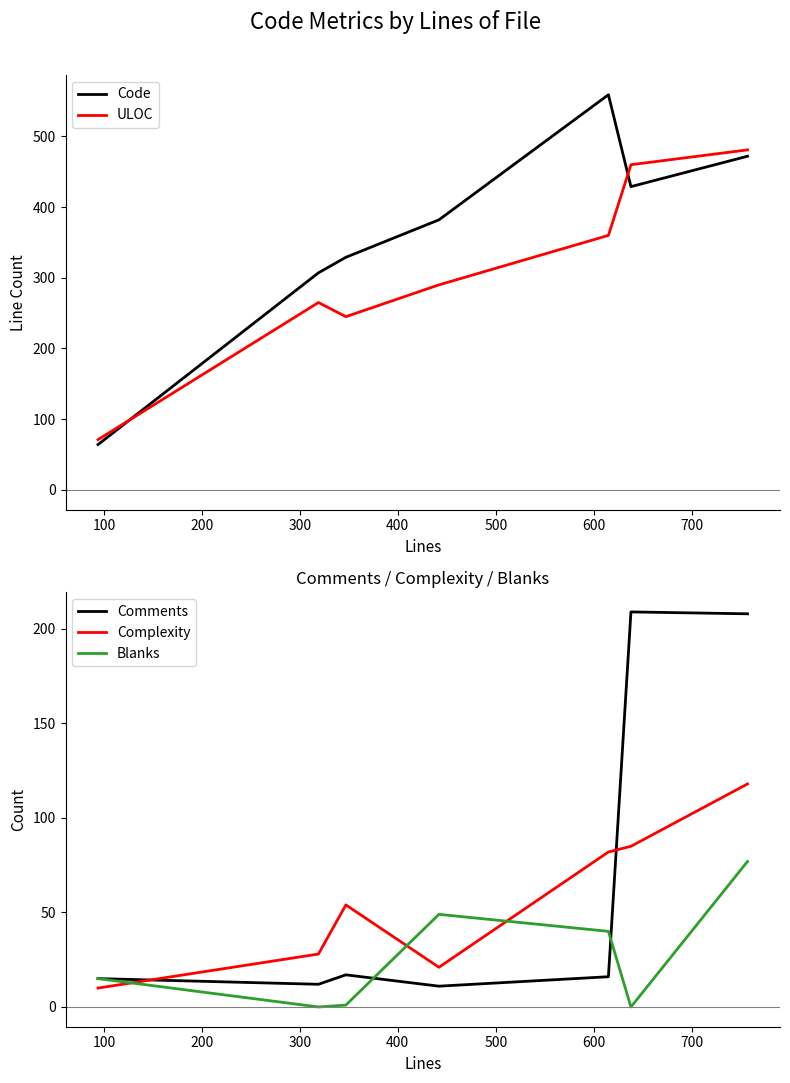

True or false: Complexity and Comments intersect in this chart.

True